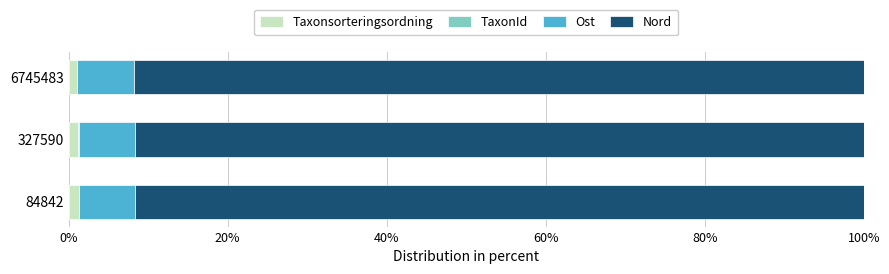

The Taxonsorteringsordning series shows 1.0 at 6745483. True or false?

True